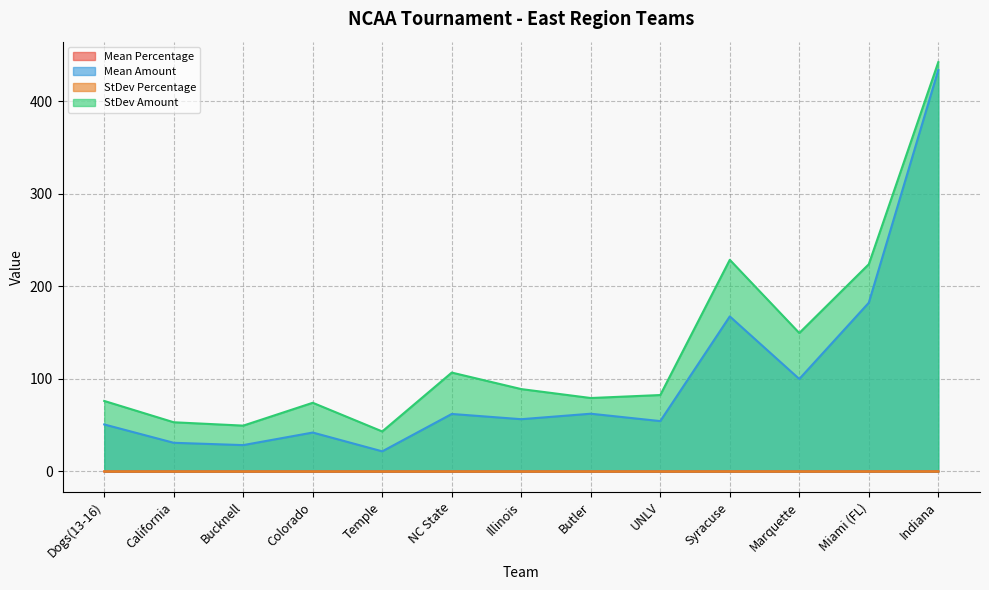

Where does the Mean Percentage series first go above 56?

NC State